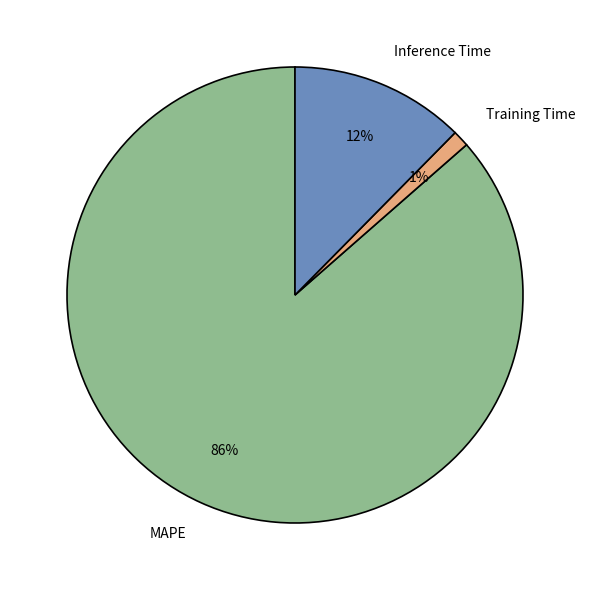

How many slices are in this pie chart?

3